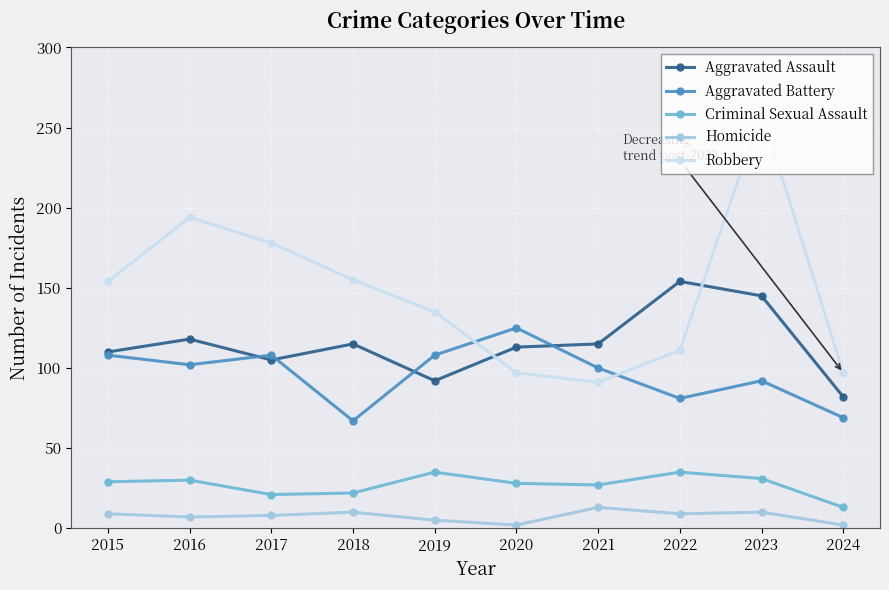

Is the value of Homicide at 2020 greater than the value of Robbery at 2024?

No